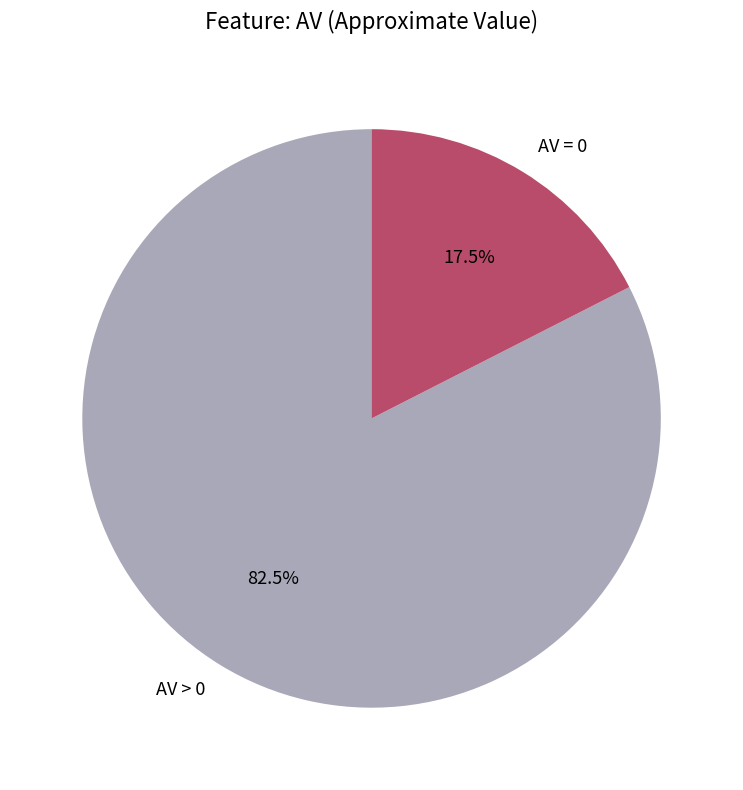

Rank the categories by value from lowest to highest.

AV = 0, AV > 0